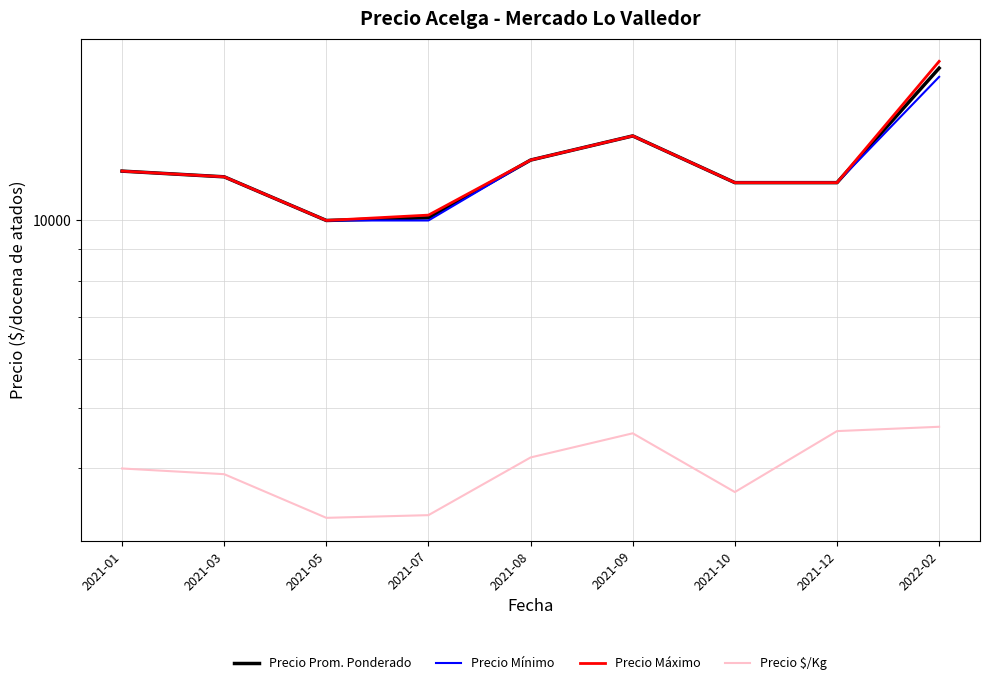

The Precio Prom. Ponderado series shows 17555.5 at 2022-02. True or false?

True